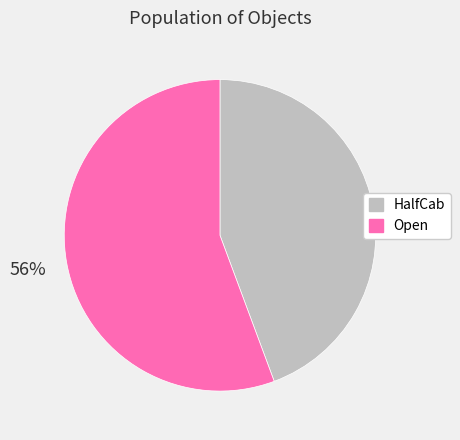

The HalfCab slice represents 44% of the pie. True or false?

True